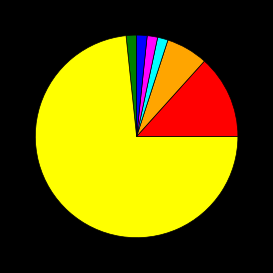

How many segments does this pie chart have?

7